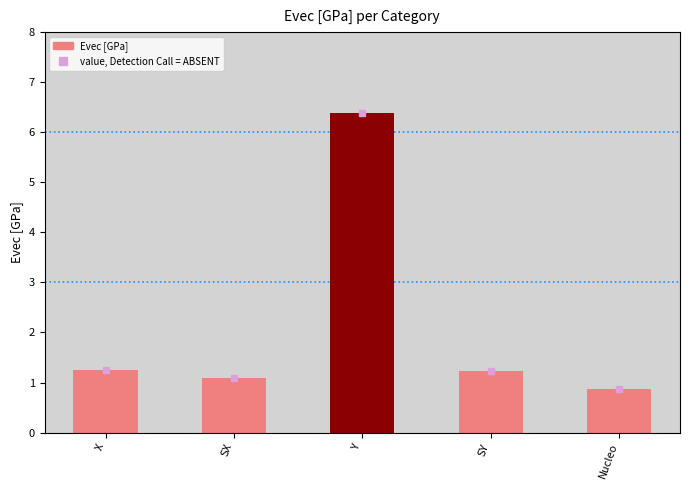

What is the change in value from X to Y?

+5.1